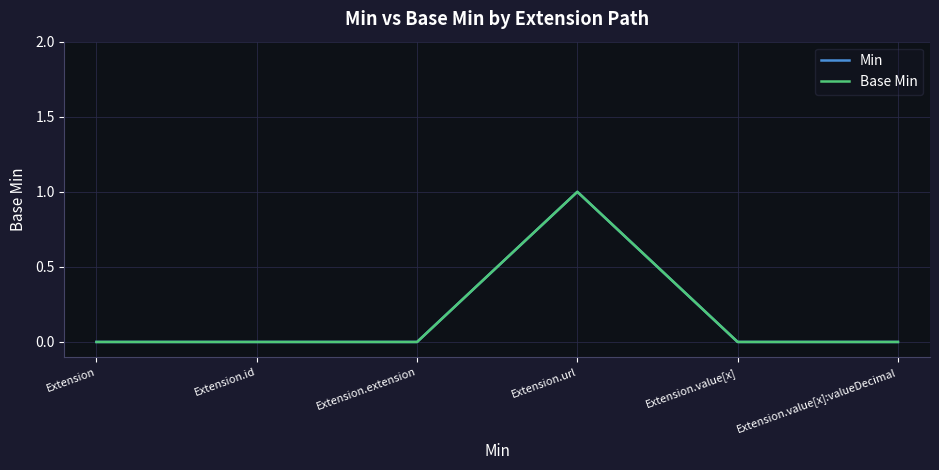

True or false: Base Min and Min cross at least once.

False